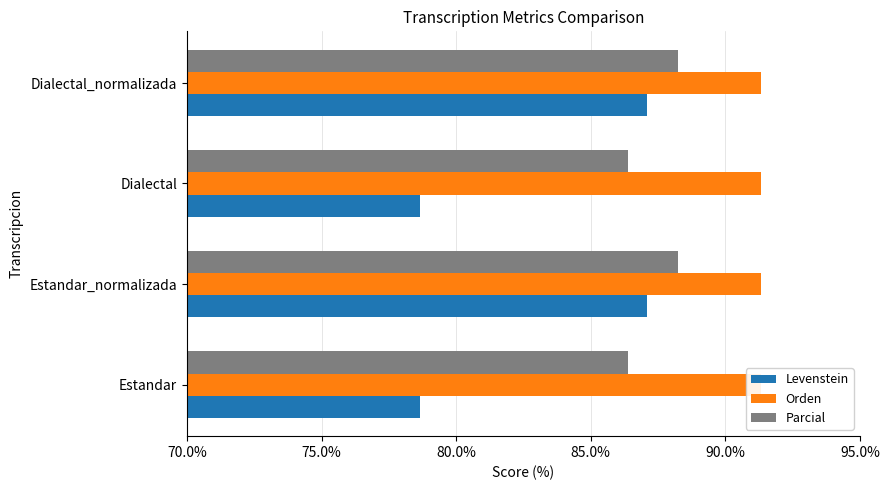

Does the chart contain any negative values?

No